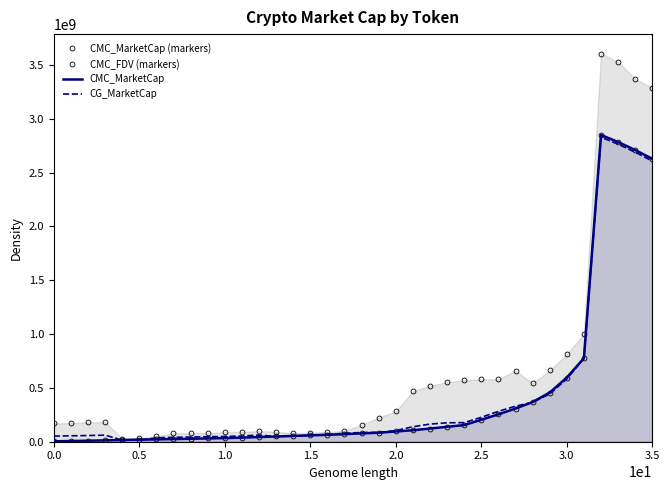

What is the total value across all series at 2.0?

575789617.2